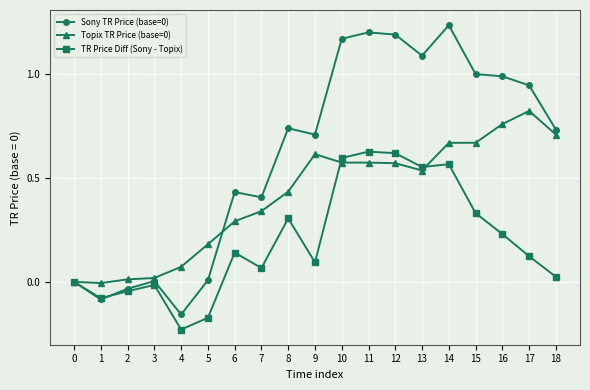

True or false: Topix TR Price (base=0) has a value of 0.3 at 6.

True